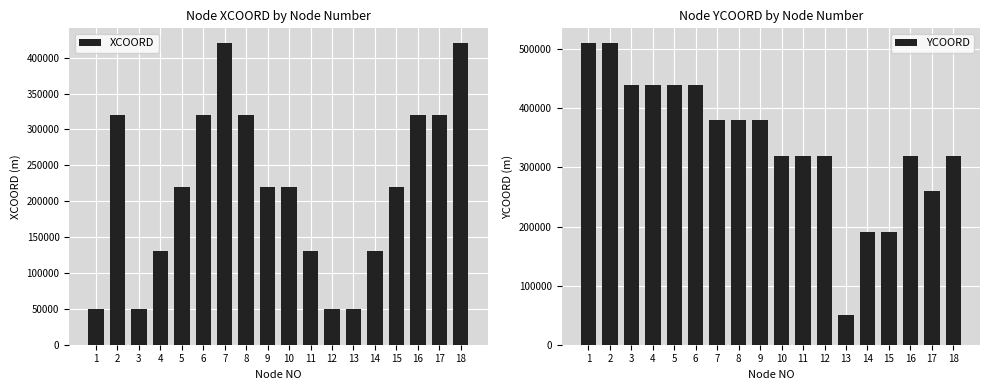

List the series in order of their peak value, lowest first.

XCOORD, YCOORD